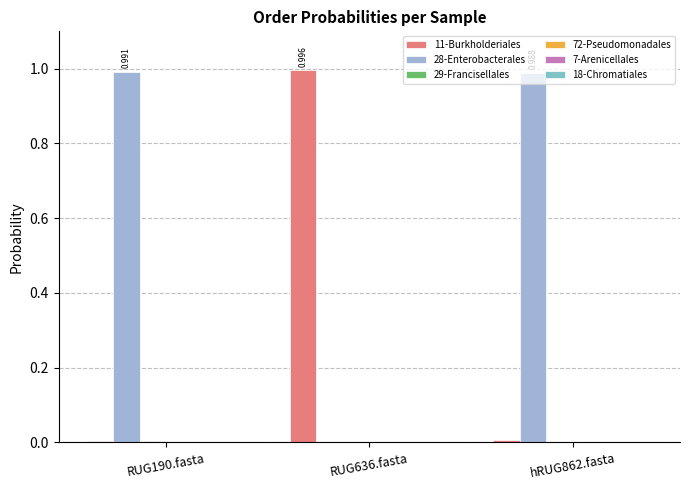

How many data points does each series have?

3